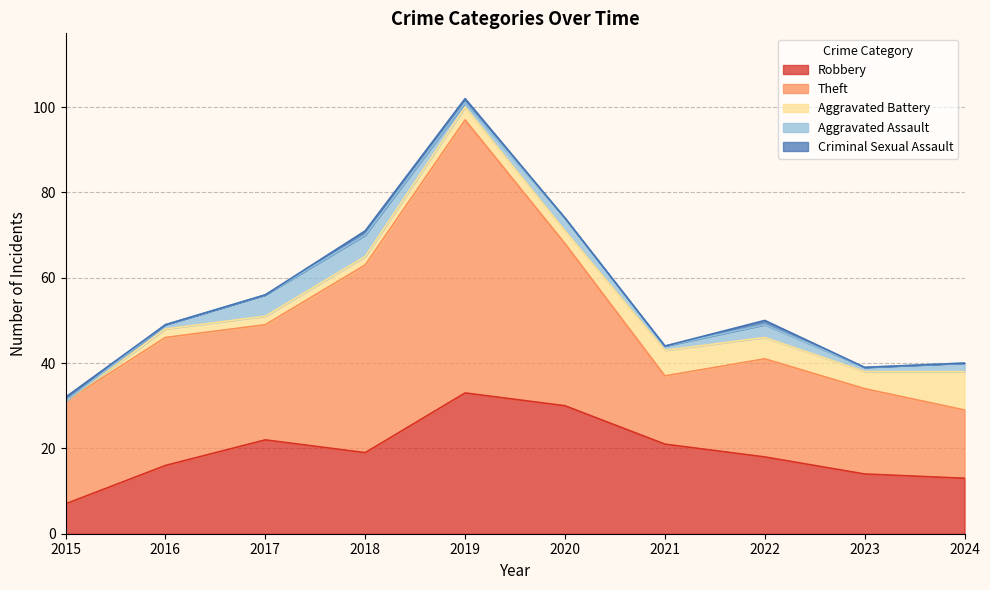

What is the minimum value for Theft?

16